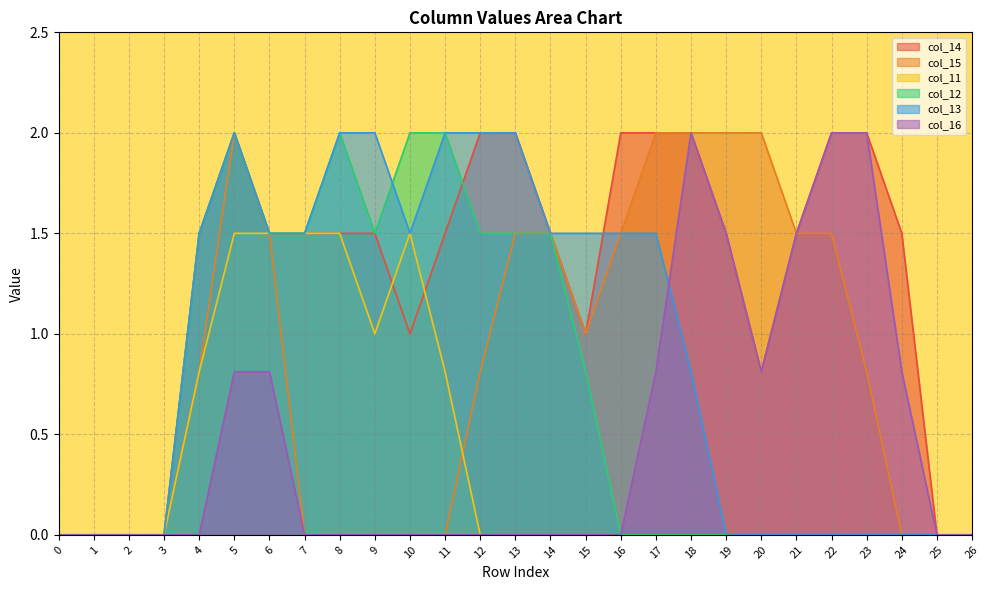

What is the highest value of the col_11 series?

1.5